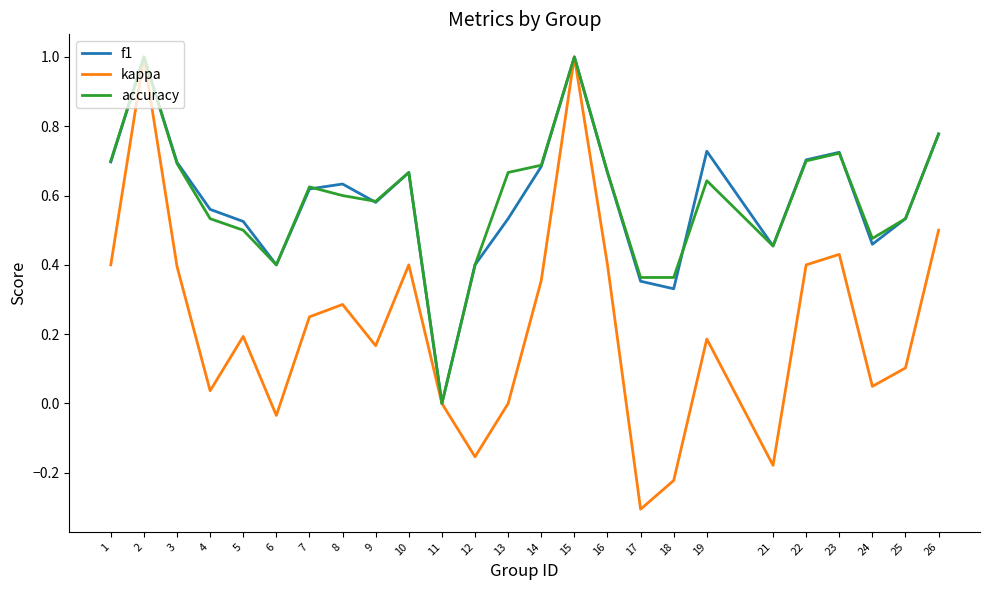

What is the difference between the accuracy values at 13 and 23?

0.1